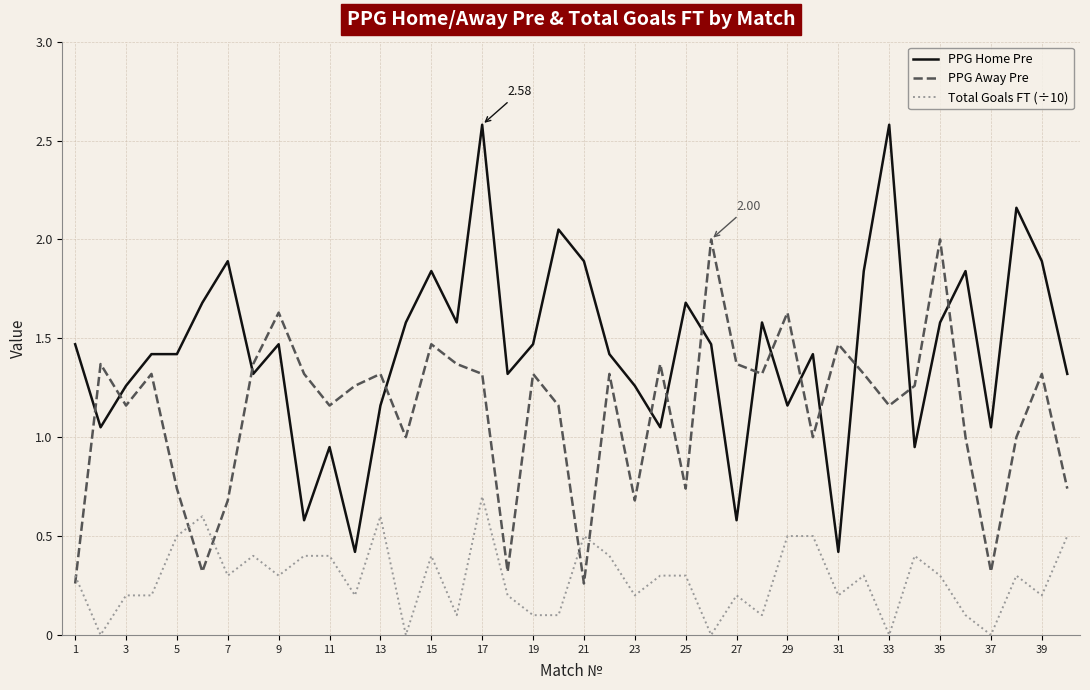

Which series has the widest spread of values?

PPG Home Pre